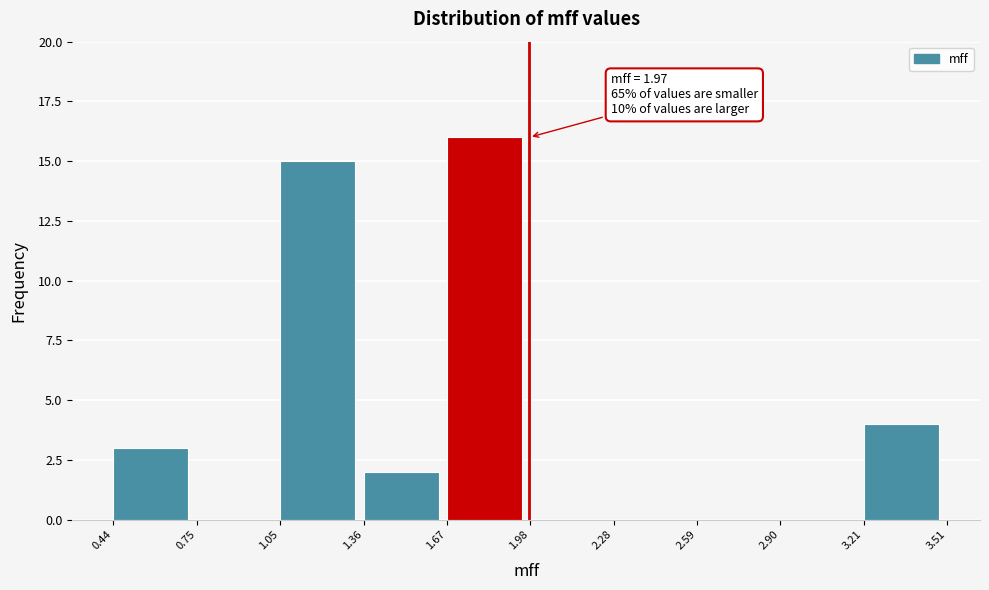

Which range on the x-axis has the tallest bar?

1.67 to 1.98